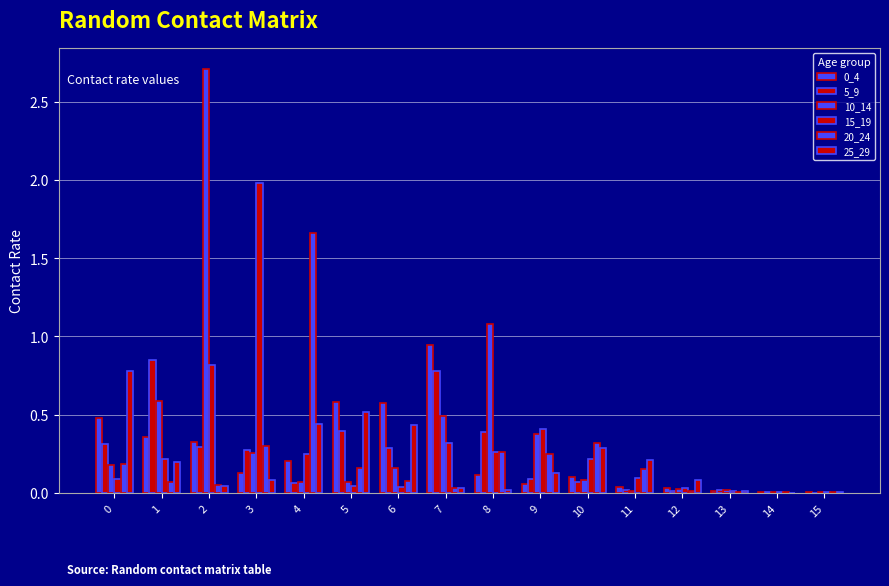

Reading right to left, extract all data points from this chart.

0_4: 15=0.0	14=0.0	13=0.0	12=0.0	11=0.0	10=0.1	9=0.1	8=0.1	7=0.9	6=0.6	5=0.6	4=0.2	3=0.1	2=0.3	1=0.4	0=0.5
5_9: 15=0.0	14=0.0	13=0.0	12=0.0	11=0.0	10=0.1	9=0.1	8=0.4	7=0.8	6=0.3	5=0.4	4=0.1	3=0.3	2=0.3	1=0.8	0=0.3
10_14: 15=0.0	14=0.0	13=0.0	12=0.0	11=0.0	10=0.1	9=0.4	8=1.1	7=0.5	6=0.2	5=0.1	4=0.1	3=0.3	2=2.7	1=0.6	0=0.2
15_19: 15=0.0	14=0.0	13=0.0	12=0.0	11=0.1	10=0.2	9=0.4	8=0.3	7=0.3	6=0.0	5=0.0	4=0.3	3=2.0	2=0.8	1=0.2	0=0.1
20_24: 15=0.0	14=0.0	13=0.0	12=0.0	11=0.2	10=0.3	9=0.2	8=0.3	7=0.0	6=0.1	5=0.2	4=1.7	3=0.3	2=0.1	1=0.1	0=0.2
25_29: 15=0.0	14=0.0	13=0.0	12=0.1	11=0.2	10=0.3	9=0.1	8=0.0	7=0.0	6=0.4	5=0.5	4=0.4	3=0.1	2=0.0	1=0.2	0=0.8